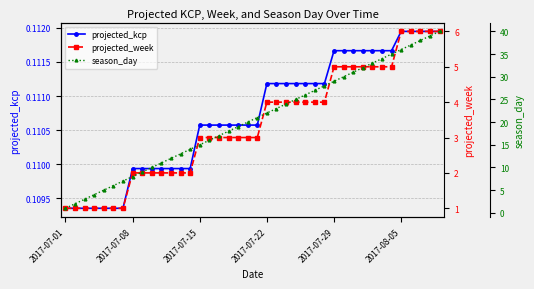

What is the difference between the maximum and minimum values in the projected_week series?

5.0